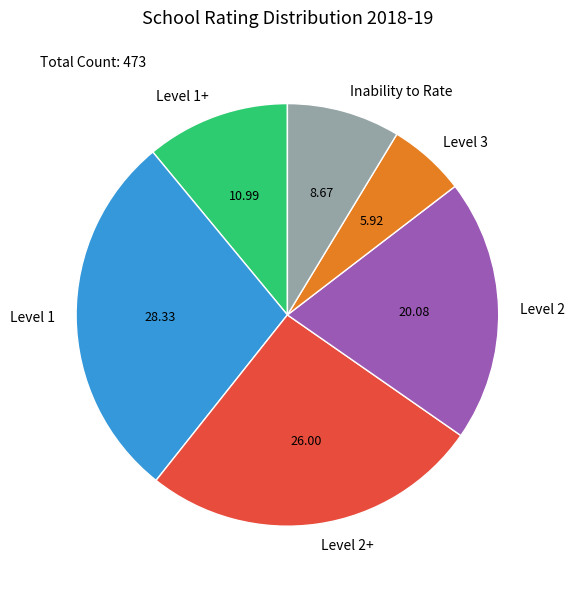

Which has a higher value, Level 3 or Level 2+?

Level 2+